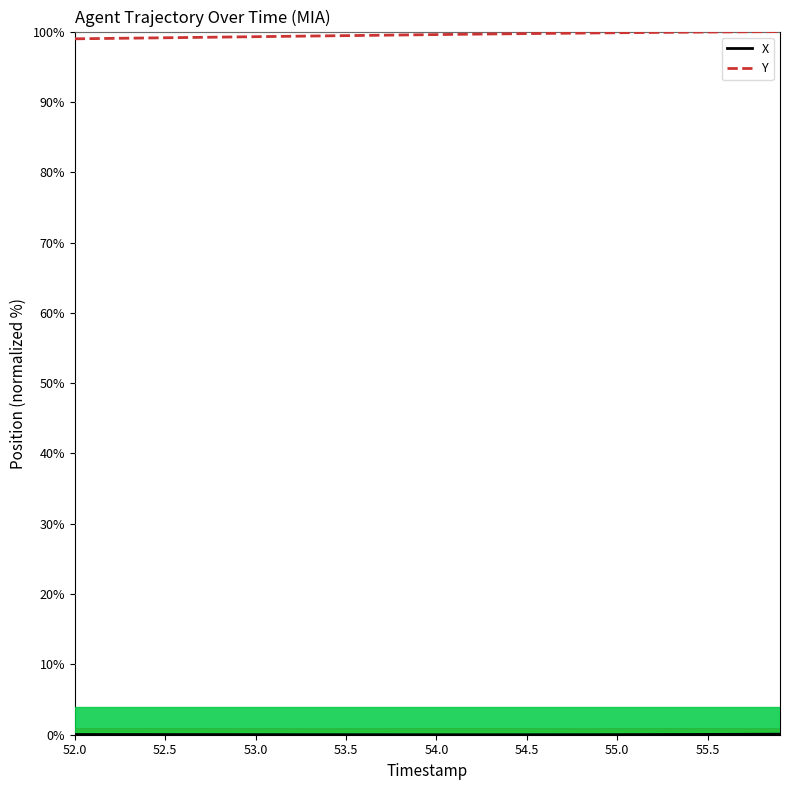

Which series has the largest total across all categories?

Y